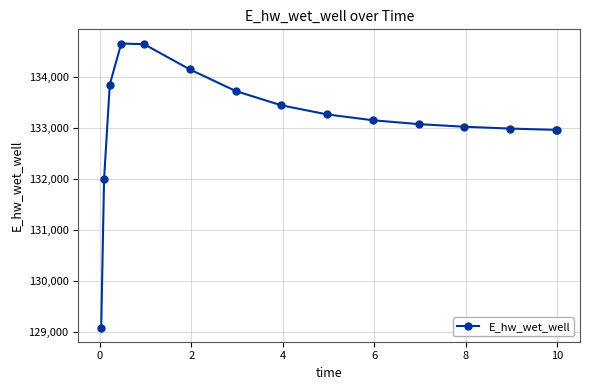

What is the value of the 14th point from the left?

132967.5